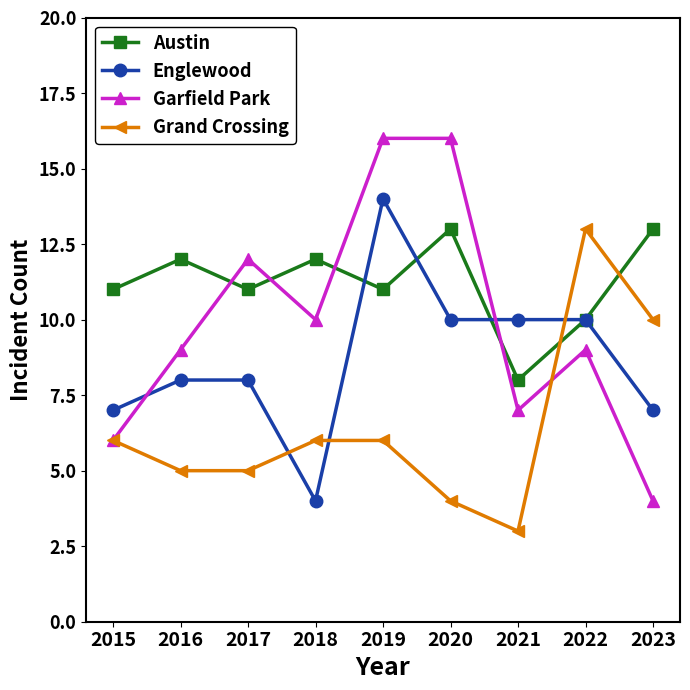

The value of Garfield Park at 2017 is 17. True or false?

False